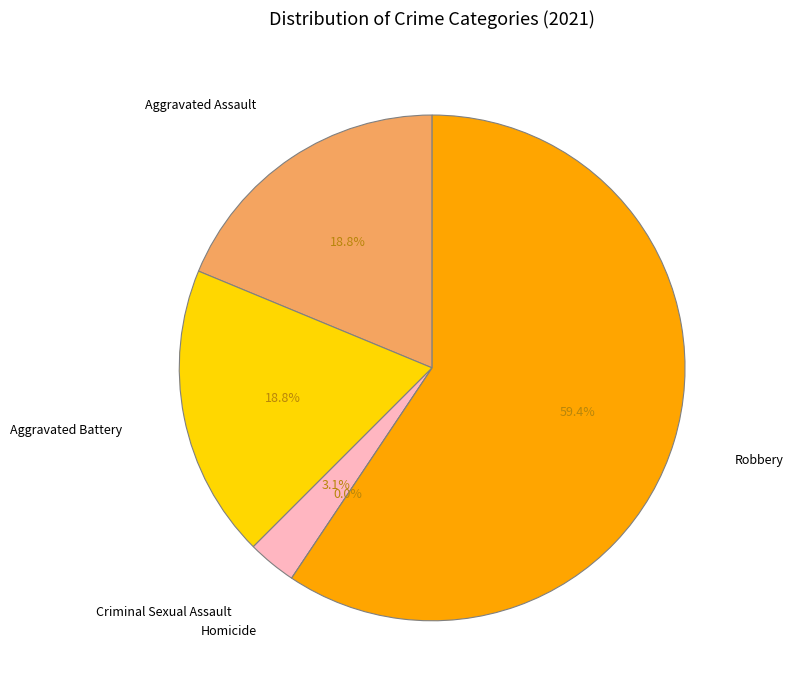

Is it true that Aggravated Battery is 19% of the pie?

True